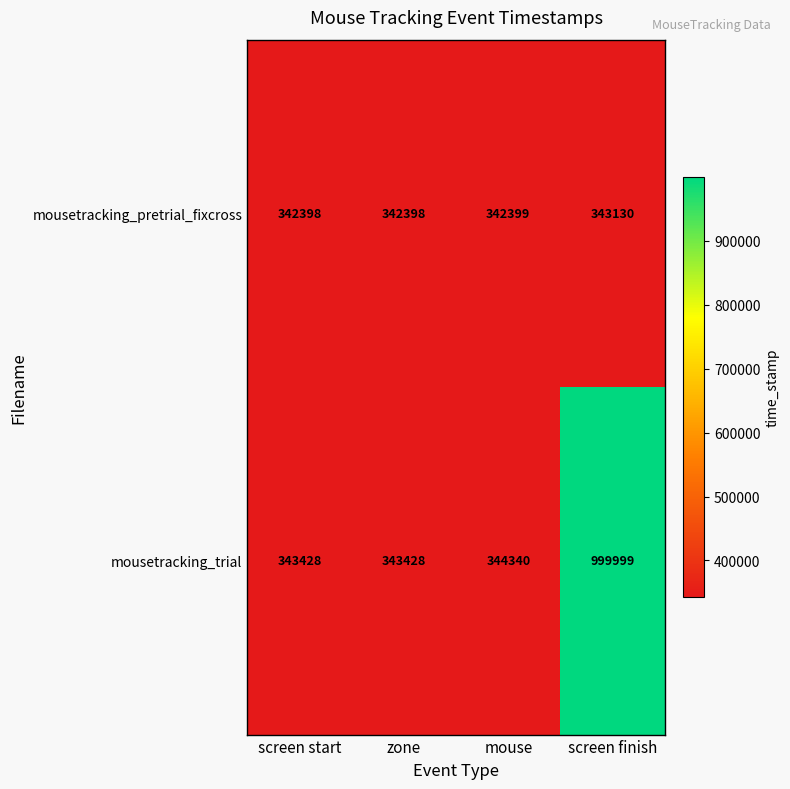

What is the highest value of the mousetracking_pretrial_fixcross series?

343130